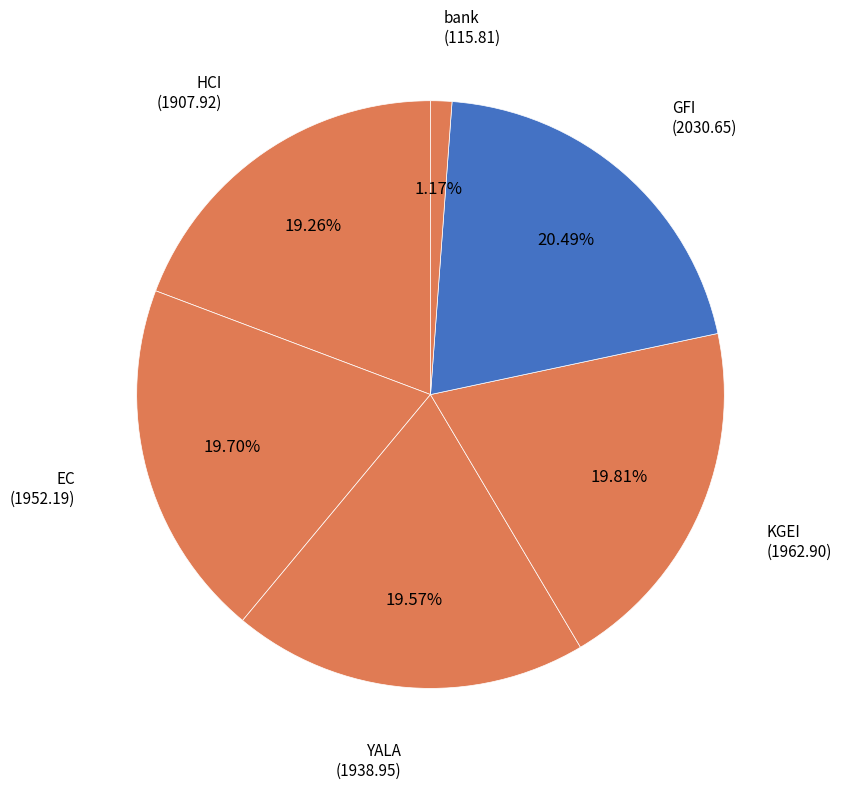

What is the total percentage of YALA and KGEI?

39.4%